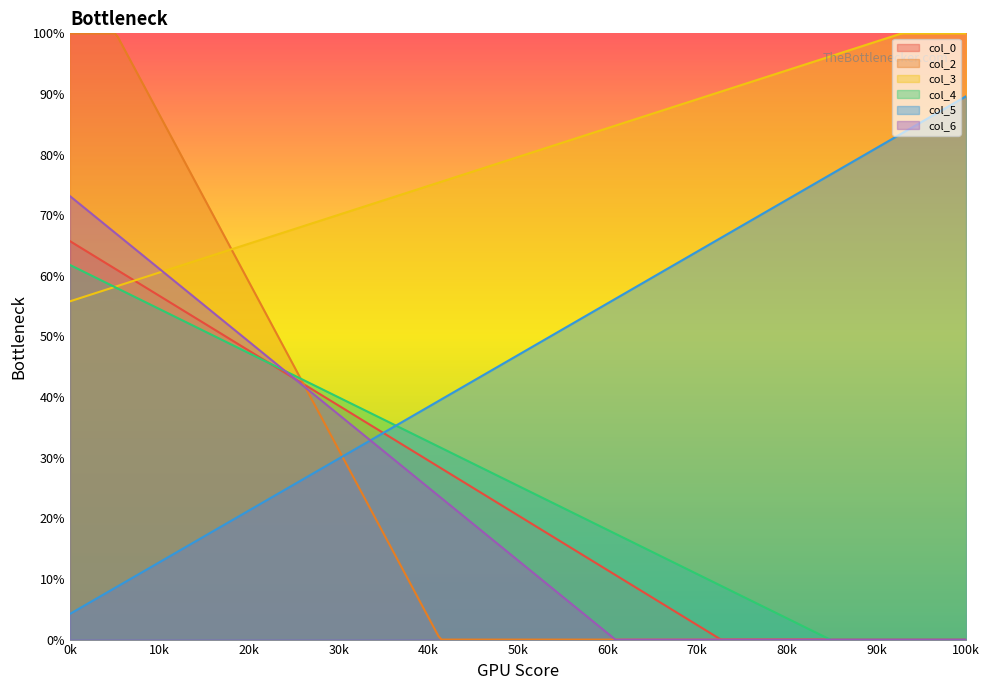

What is the difference between the maximum and minimum values in the col_3 series?

44.2